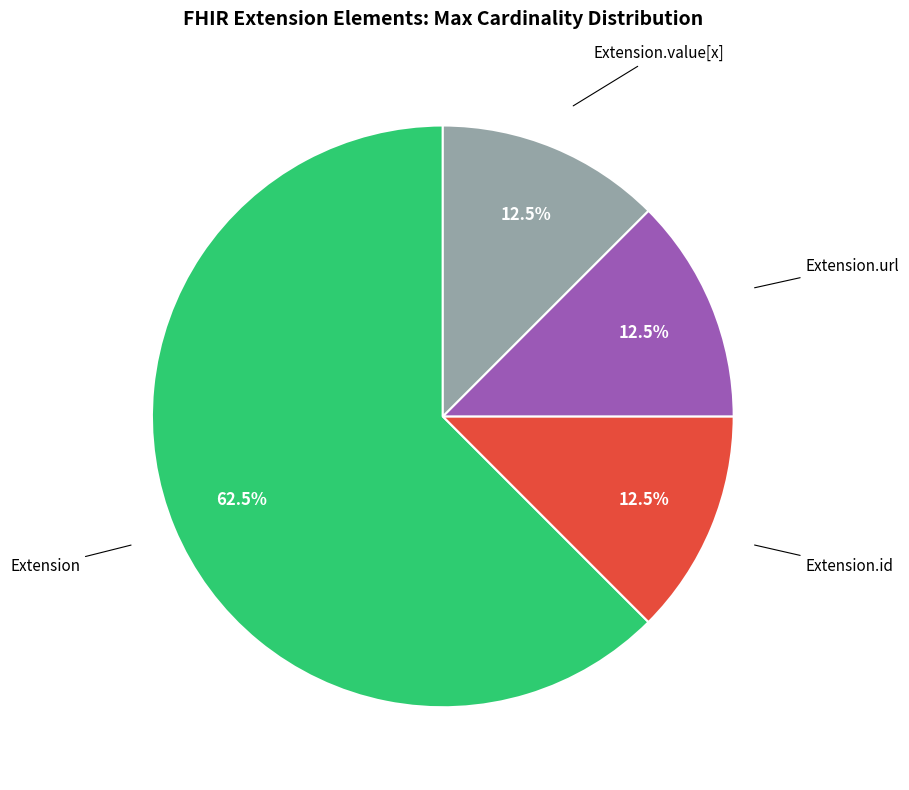

Does any single category account for the majority?

Yes